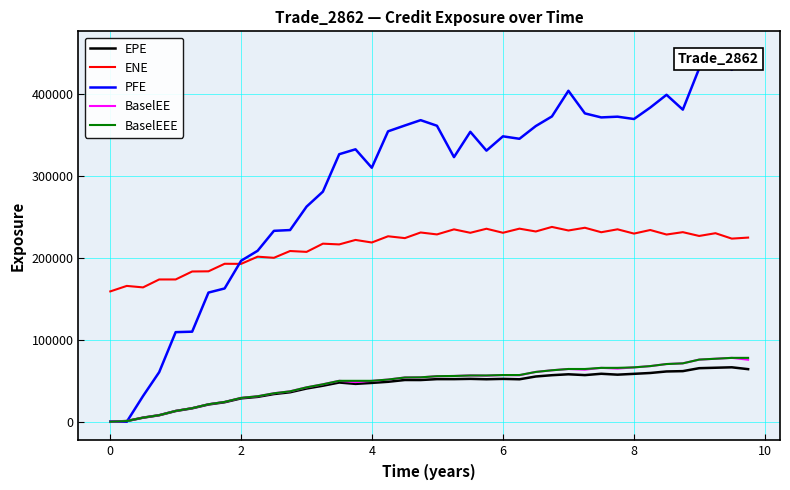

How many series are shown in this chart?

5